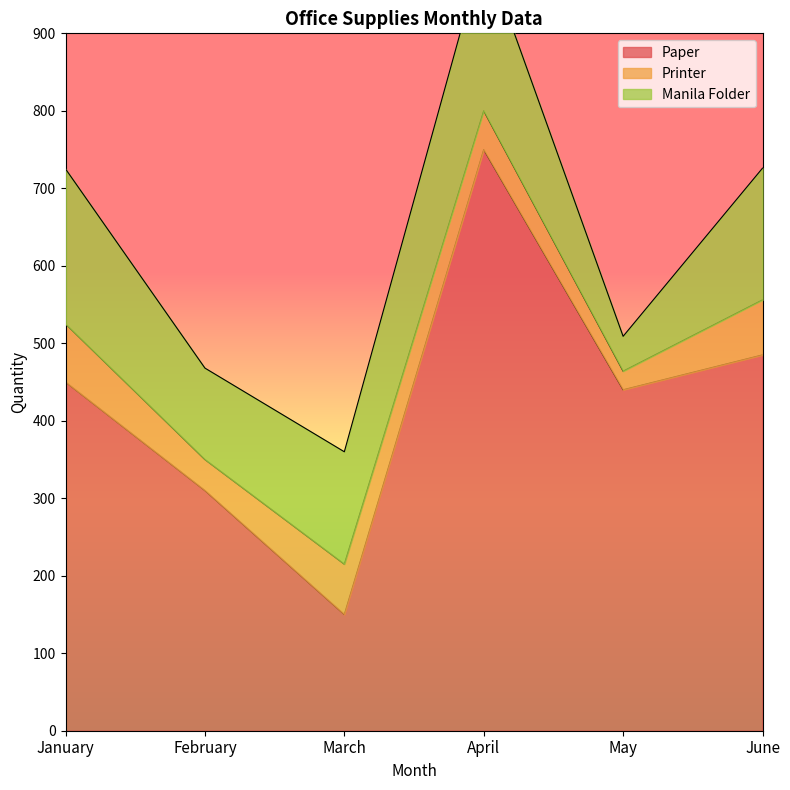

What is the difference between the second highest and minimum values in the Printer series?

47